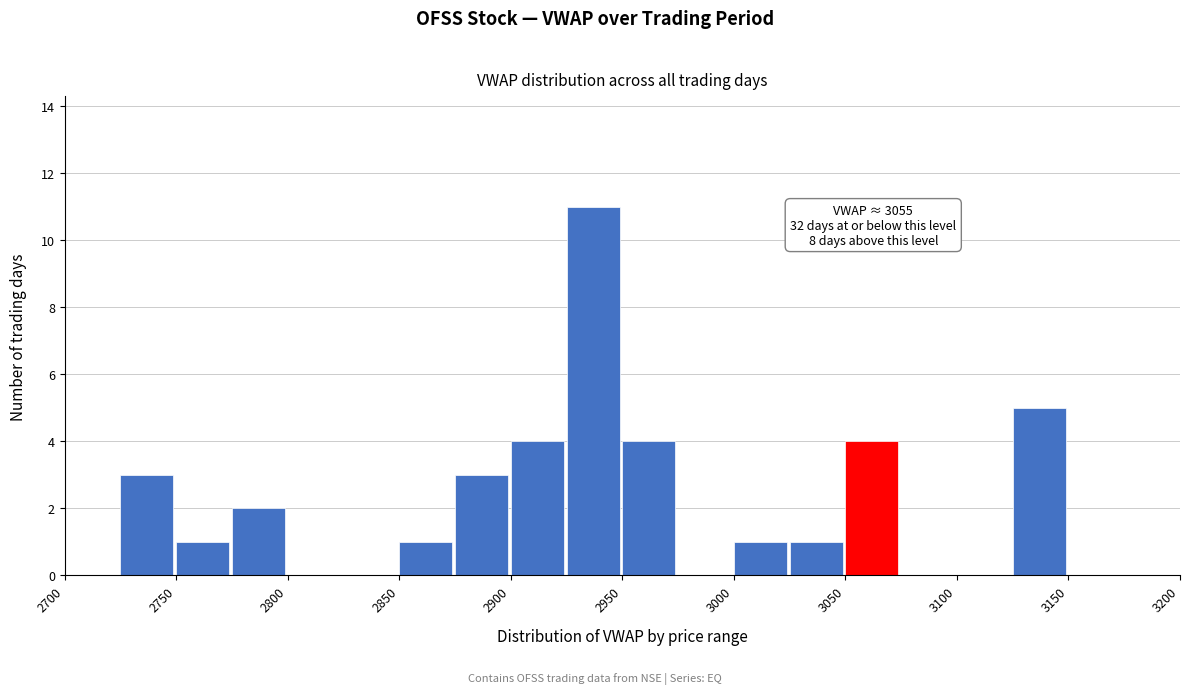

Over which range of the x-axis is the bar tallest?

2925 to 2950